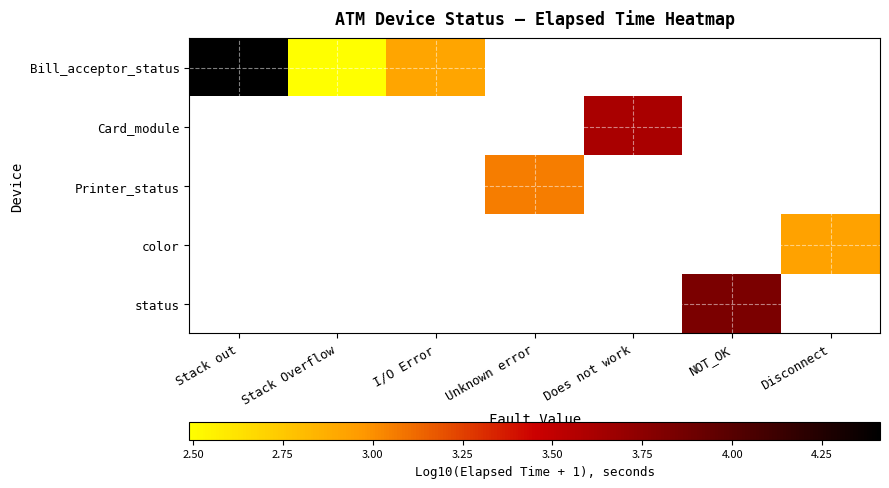

The Printer_status series shows 3.1 at Unknown error. True or false?

True